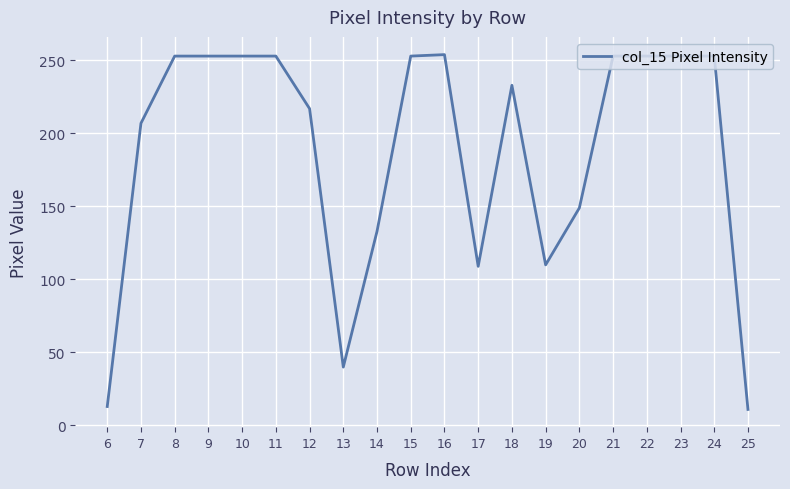

What is the ratio of the value at 15 to the value at 13?

6.3